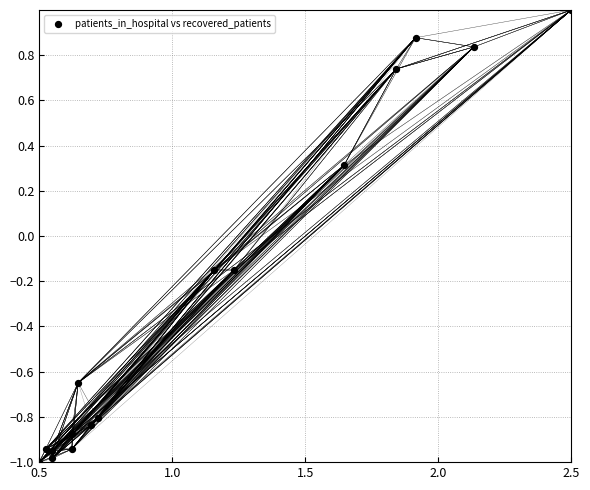

What is the range of Y values (max minus min)?

2.0